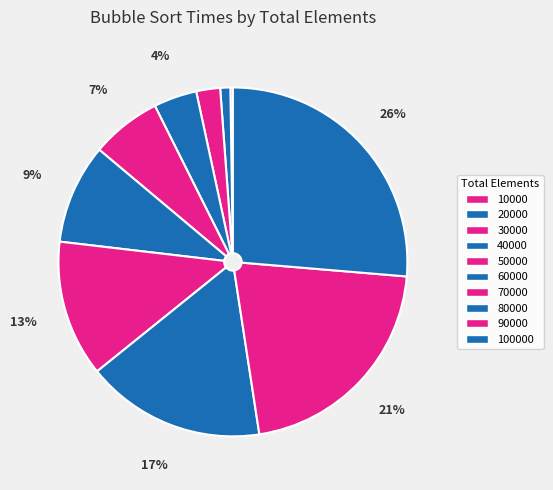

The 100000 slice represents 26% of the pie. True or false?

True